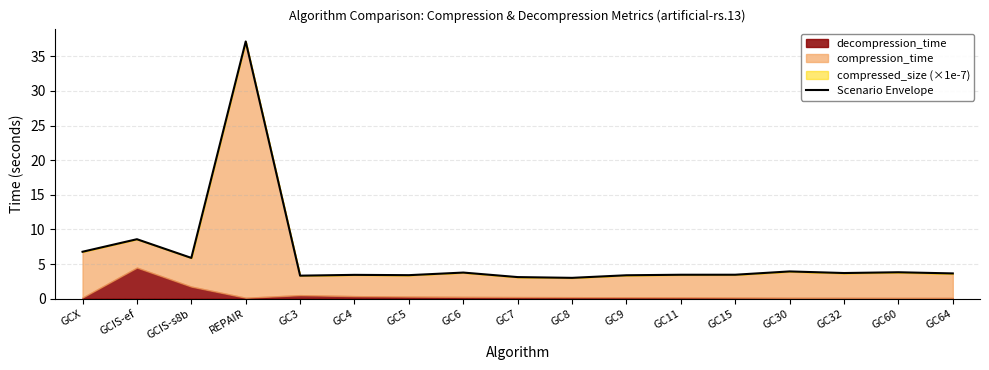

Rank the categories by value from highest to lowest.

REPAIR, GCIS-ef, GCX, GCIS-s8b, GC30, GC60, GC6, GC32, GC64, GC15, GC11, GC4, GC5, GC9, GC3, GC7, GC8